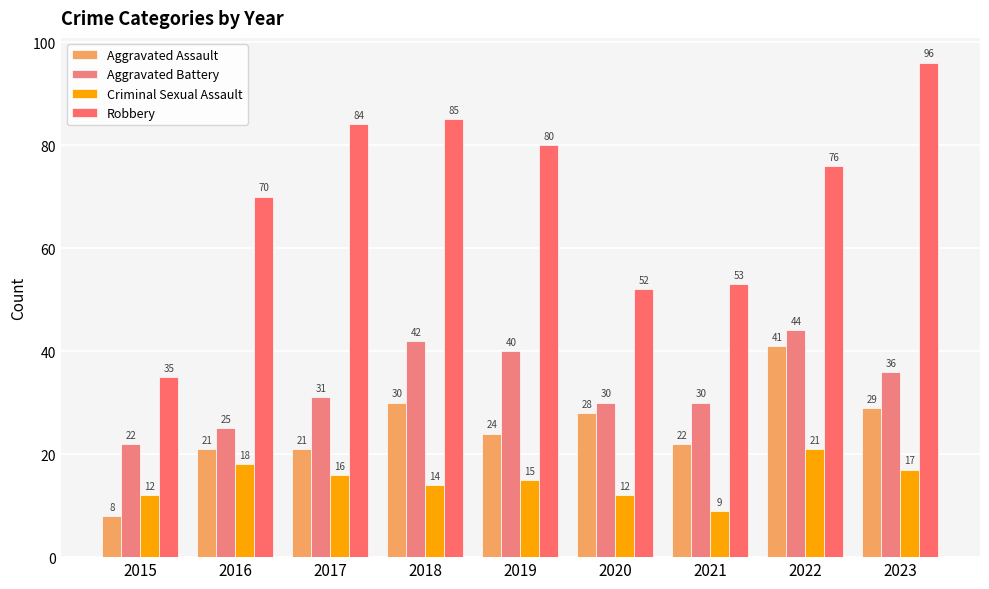

Between 2015 and 2017, which is larger?

2017